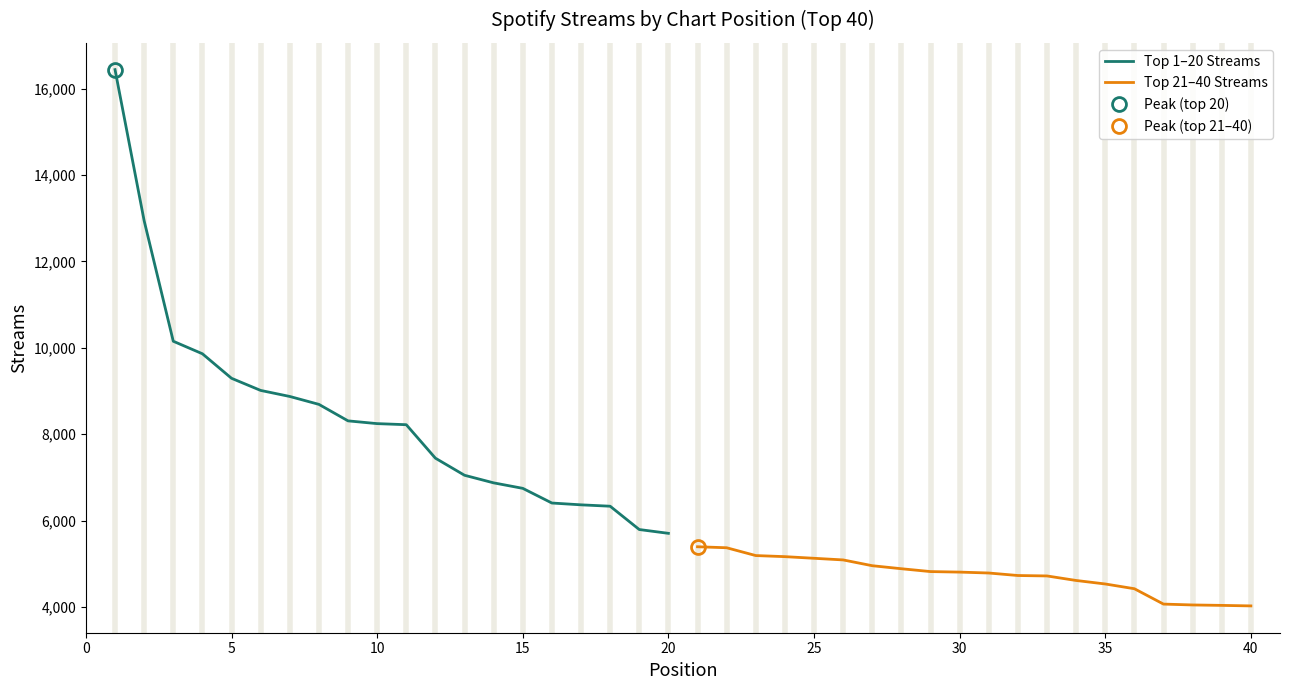

What is the minimum value for Top 1–20 Streams?

5703